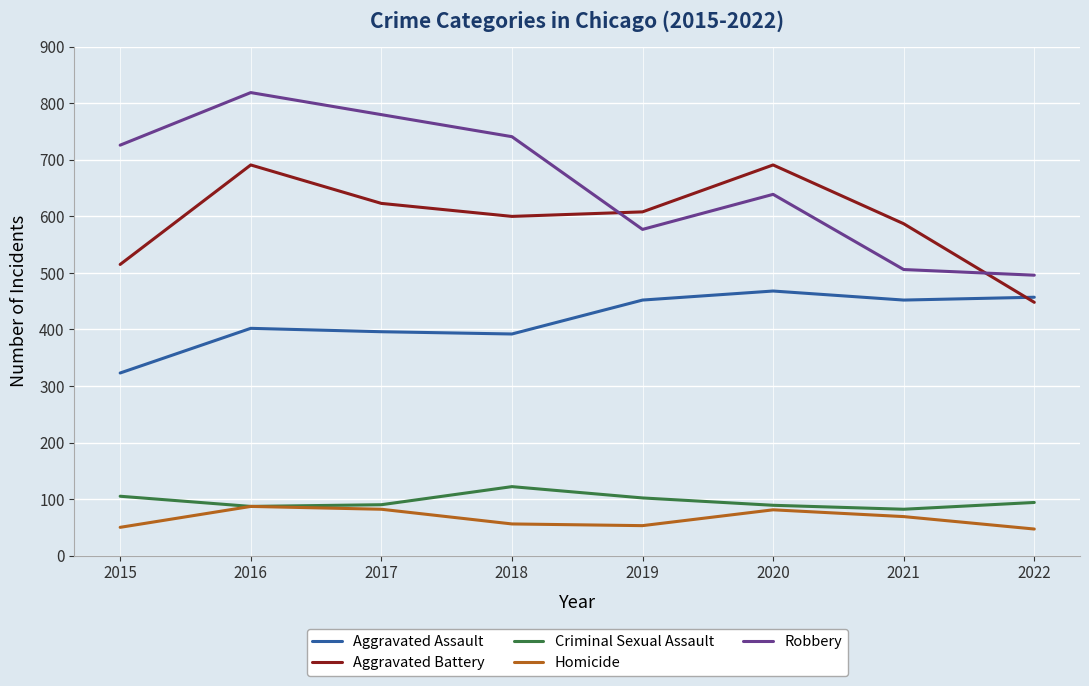

What is the maximum value shown in the chart?

819